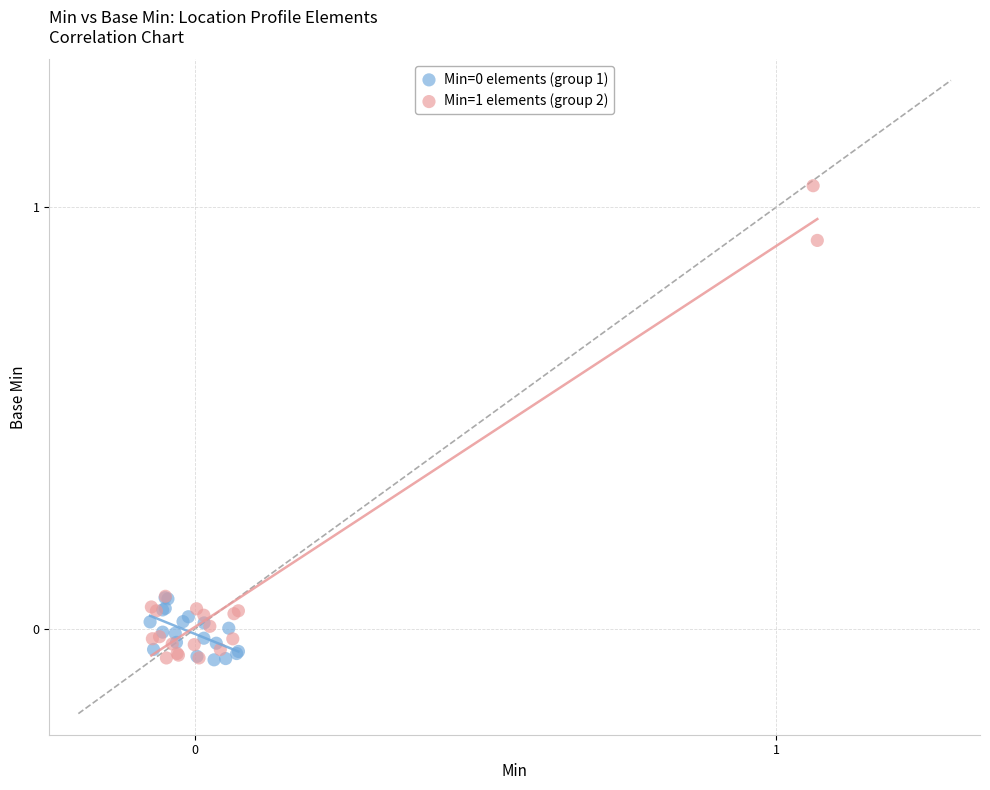

Which series has the largest Y range (max minus min)?

Min=1 elements (group 2)